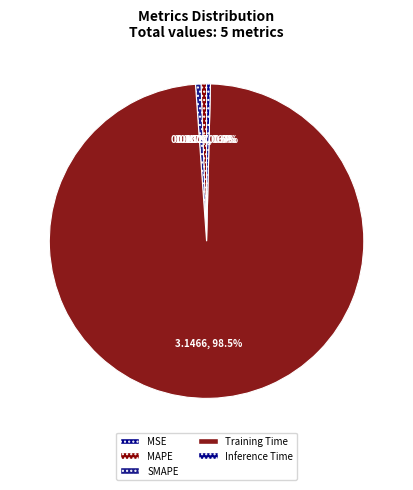

Which category has the biggest portion of the pie?

Training Time